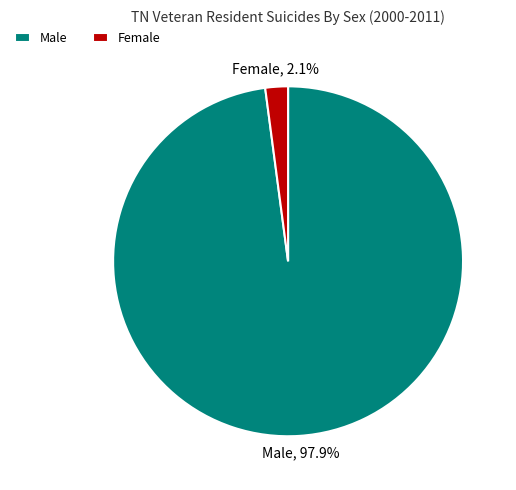

To the nearest percent, what is the difference between the Female and Male slice percentages?

96%